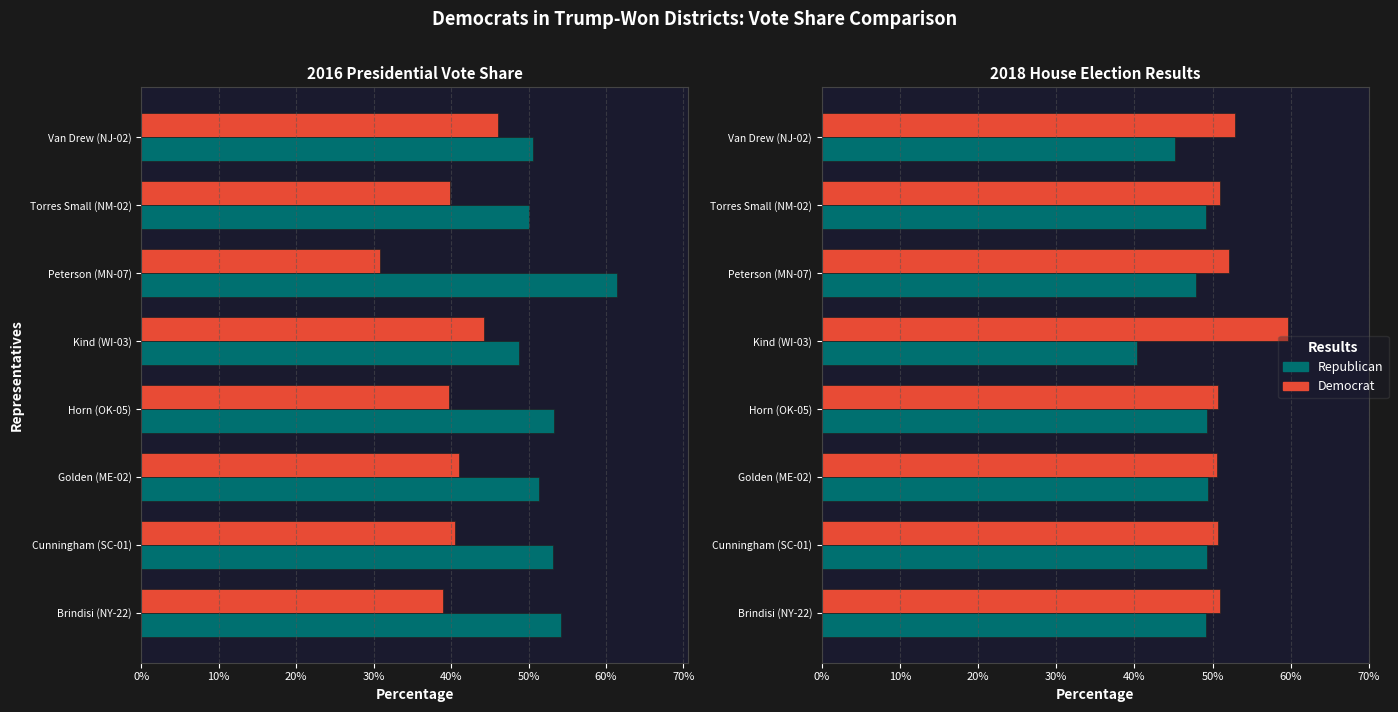

The value of Dem 2018 % at 70% is 23.8. True or false?

False